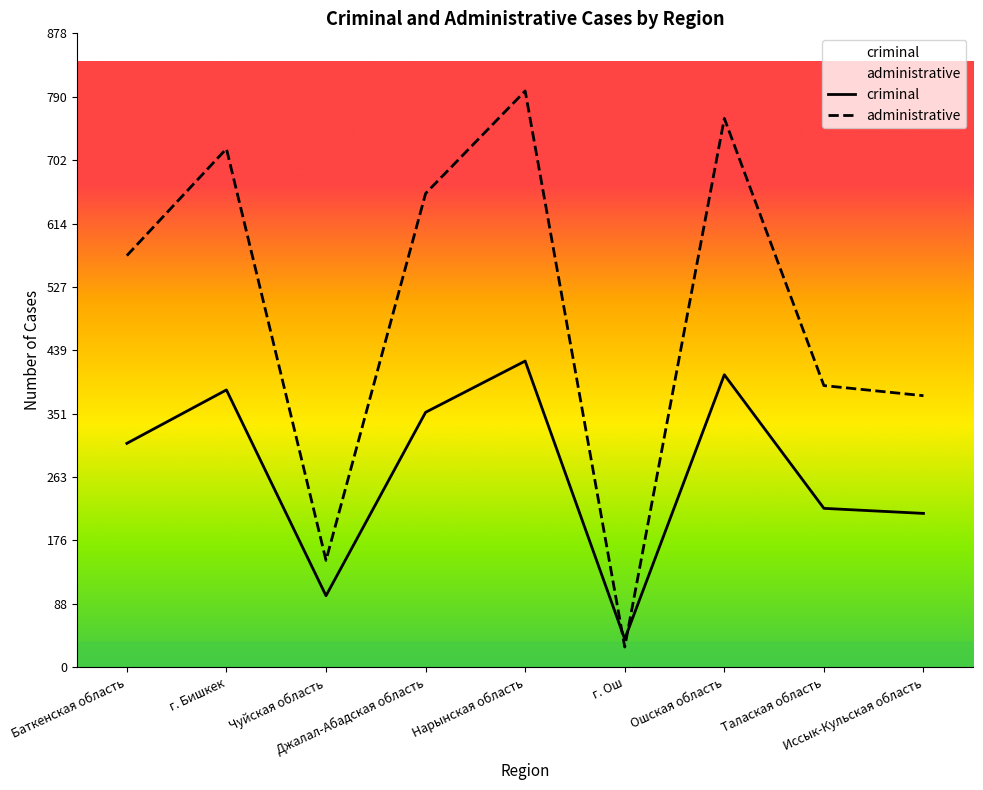

Between Чуйская область and Иссык-Кульская область, which series saw the biggest shift?

administrative